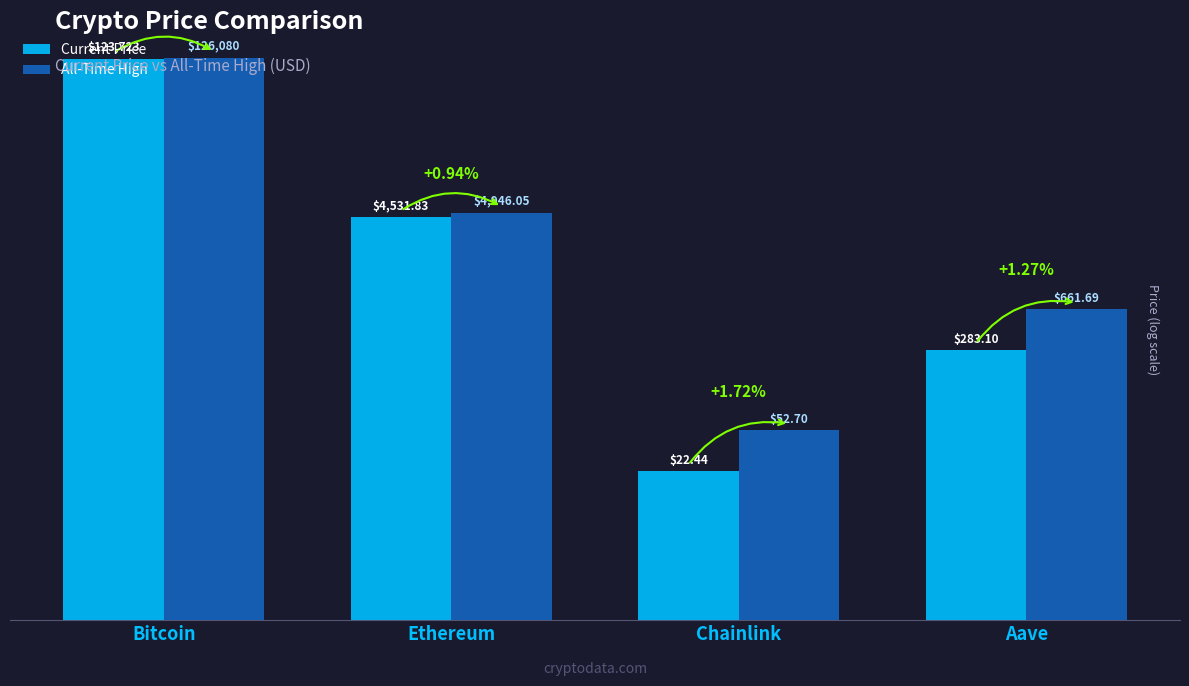

How many bars are there in each group?

2